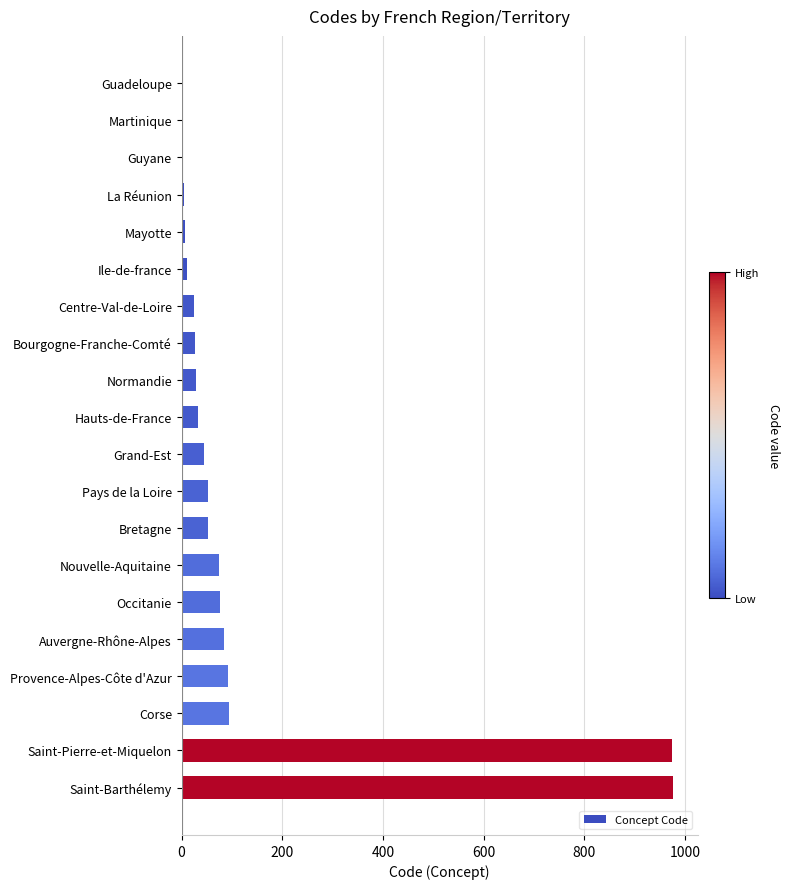

Approximately how many times larger is the value at Normandie compared to Auvergne-Rhône-Alpes?

0.3